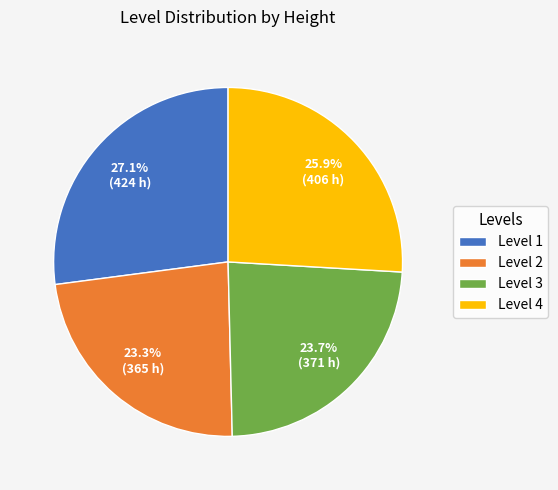

Combined, what portion of the pie is Level 1 and Level 3?

50.8%